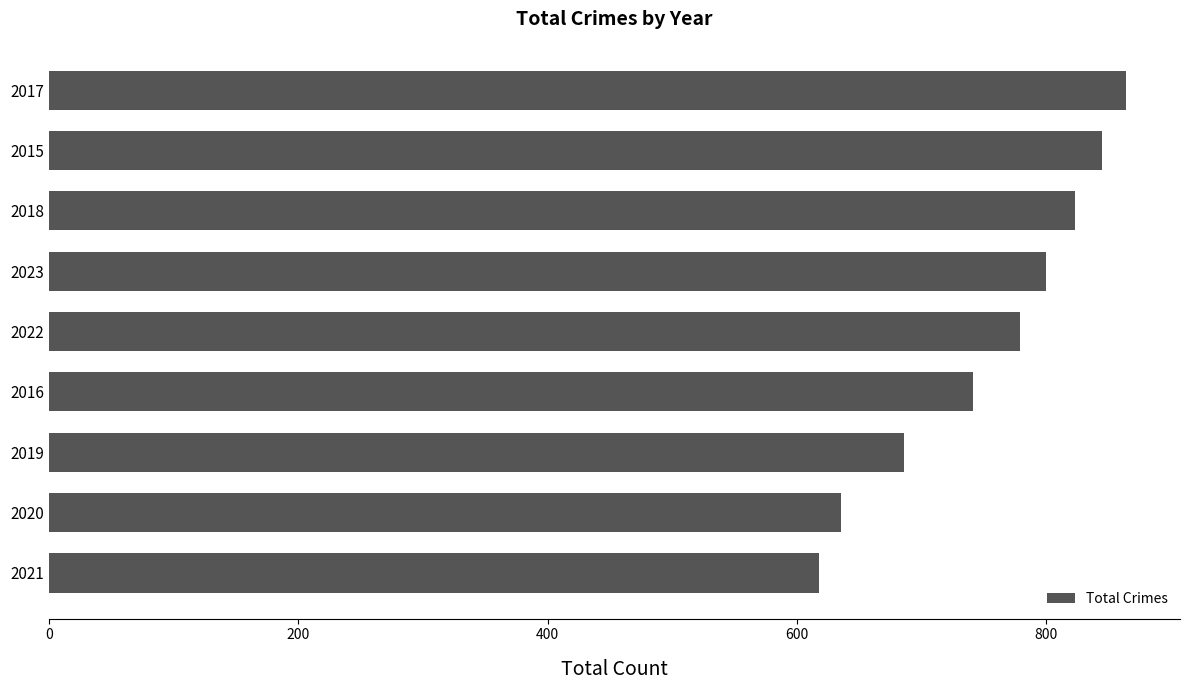

List the labels in order of value, smallest first.

2021, 2020, 2019, 2016, 2022, 2023, 2018, 2015, 2017